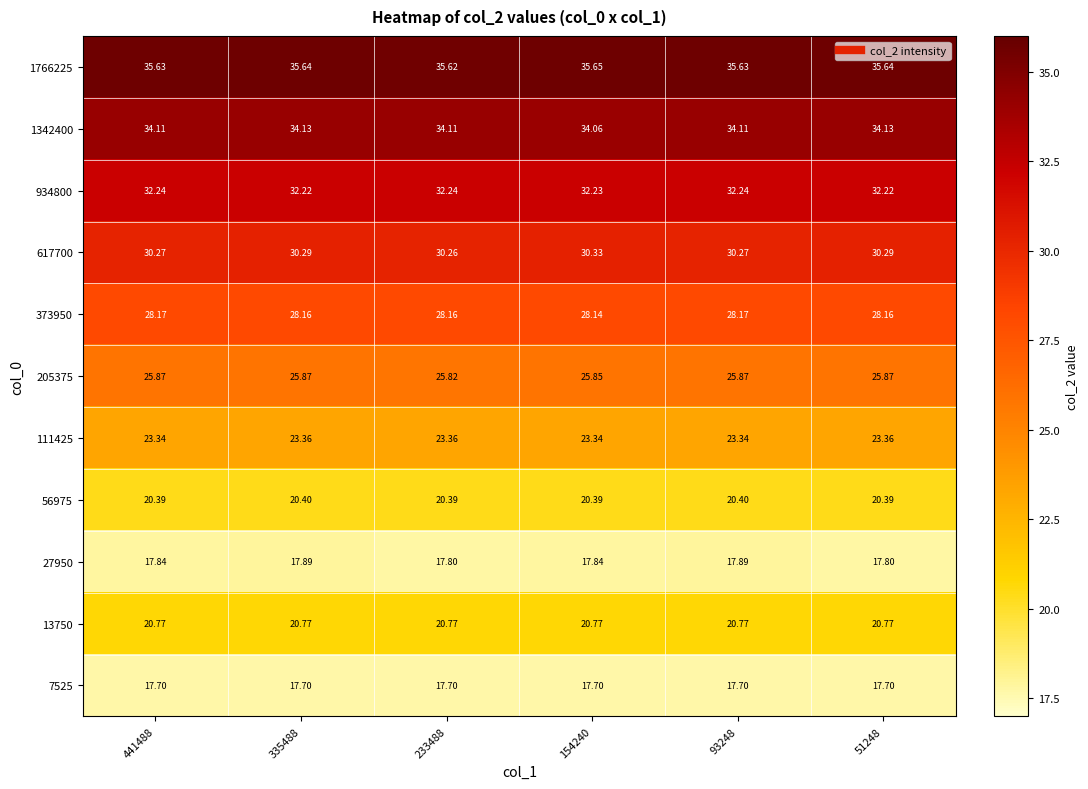

At which category is the sum across all series the highest?

335488